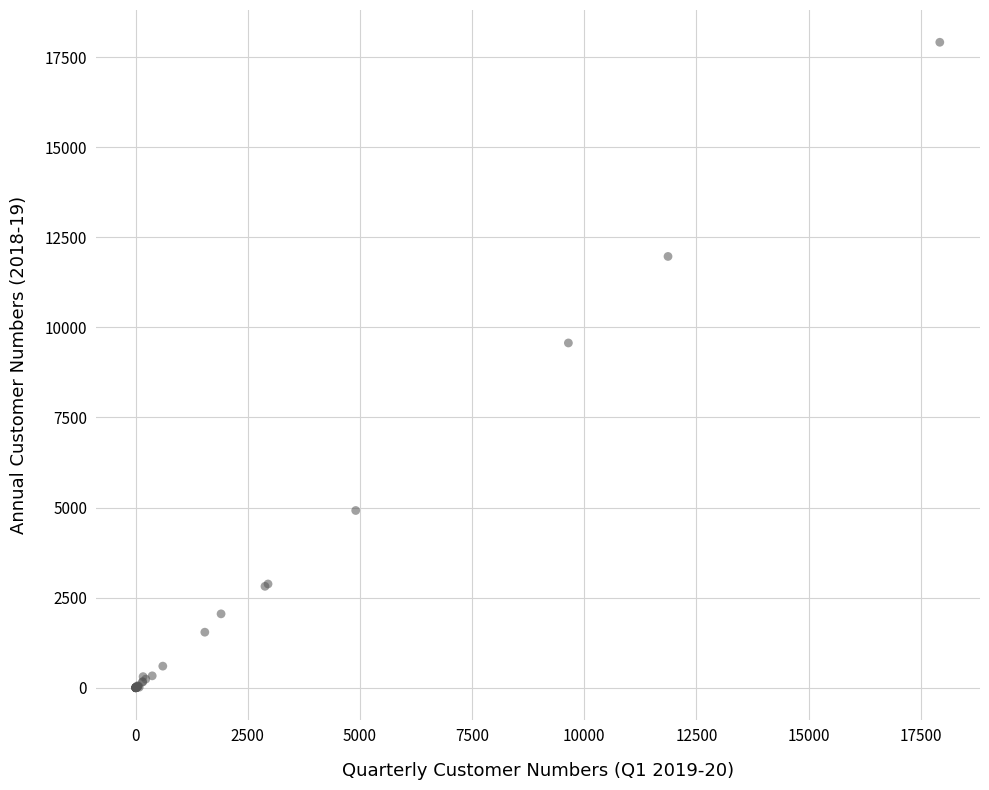

What Y value in the scatter plot is closest to 8955?

9567